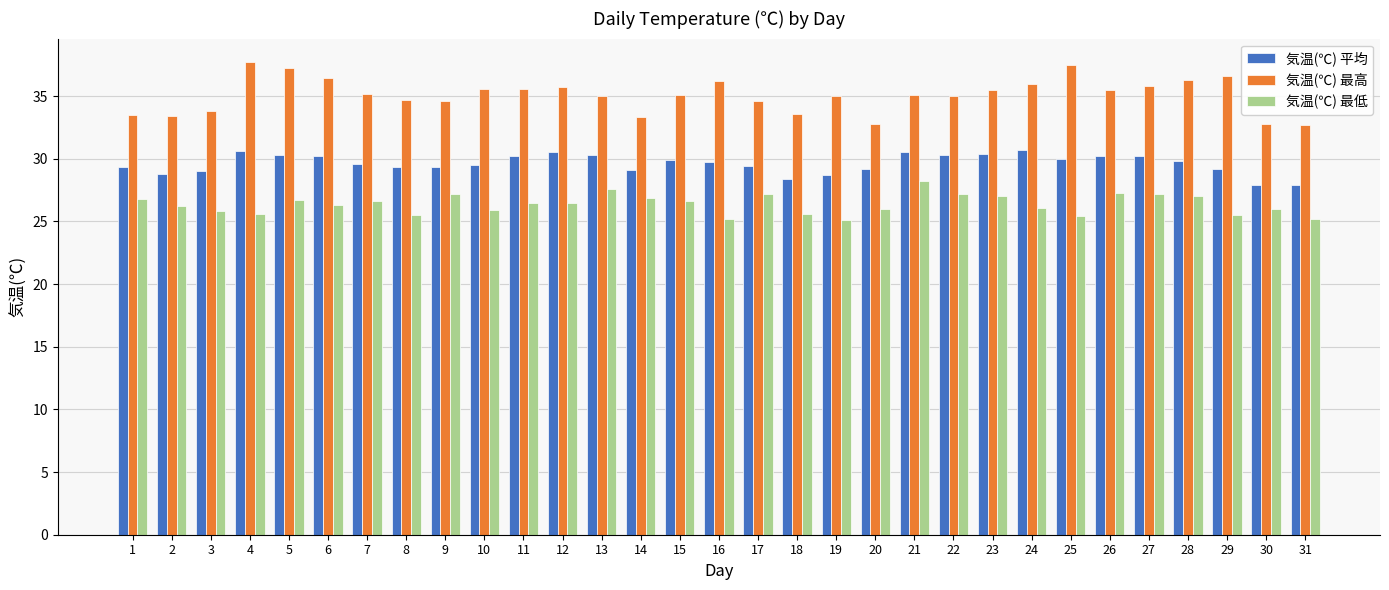

Between 18 and 29, which series saw the biggest shift?

気温(℃) 最高